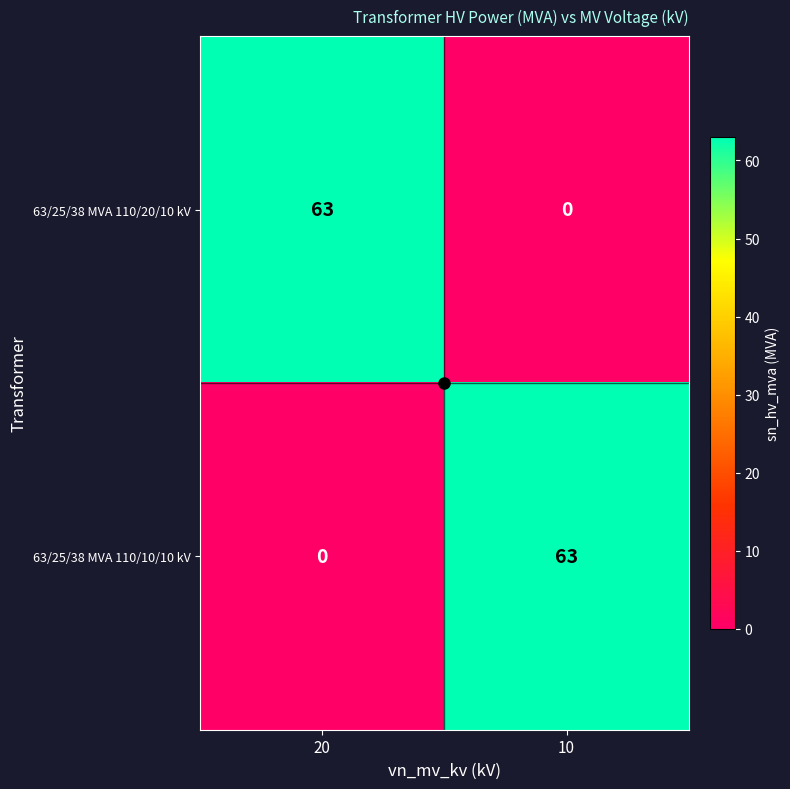

What is the average value of the 63/25/38 MVA 110/20/10 kV series?

32